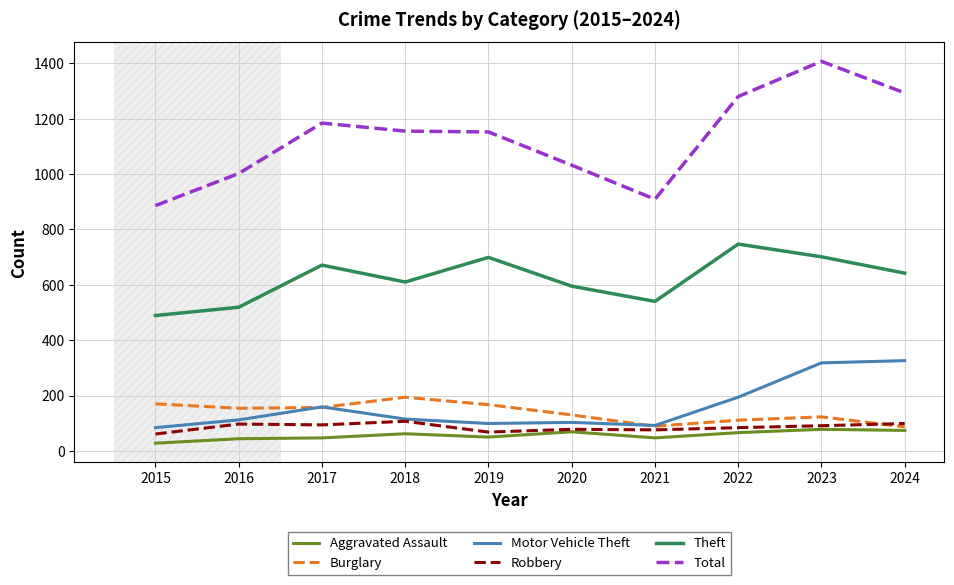

Which series changed the most between 2015 and 2024?

Total